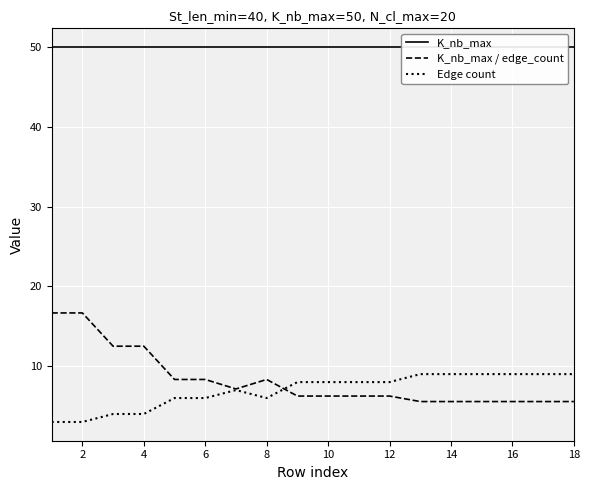

How many Edge count values are between 6 and 9?

14